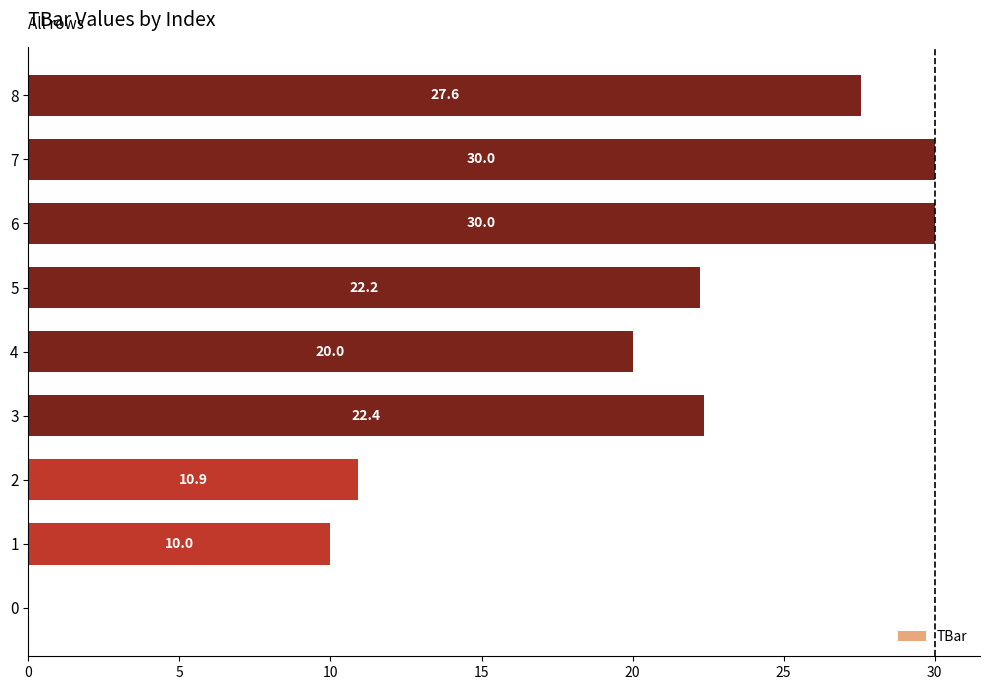

Read the value at 6.

30.0